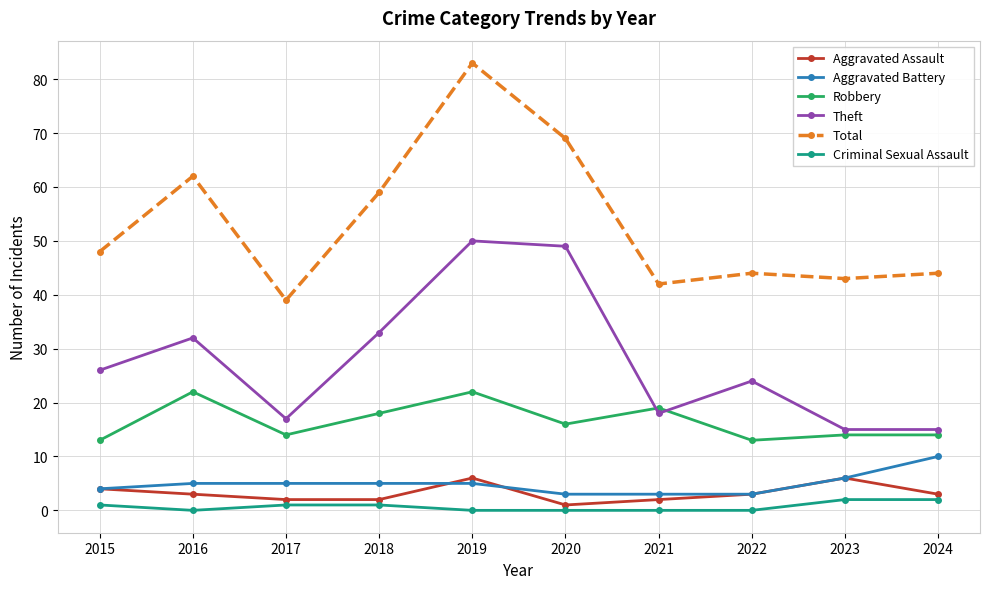

Reading left to right, list all the values displayed in this chart.

Aggravated Assault: 2015=4	2016=3	2017=2	2018=2	2019=6	2020=1	2021=2	2022=3	2023=6	2024=3
Aggravated Battery: 2015=4	2016=5	2017=5	2018=5	2019=5	2020=3	2021=3	2022=3	2023=6	2024=10
Robbery: 2015=13	2016=22	2017=14	2018=18	2019=22	2020=16	2021=19	2022=13	2023=14	2024=14
Theft: 2015=26	2016=32	2017=17	2018=33	2019=50	2020=49	2021=18	2022=24	2023=15	2024=15
Total: 2015=48	2016=62	2017=39	2018=59	2019=83	2020=69	2021=42	2022=44	2023=43	2024=44
Criminal Sexual Assault: 2015=1	2016=0	2017=1	2018=1	2019=0	2020=0	2021=0	2022=0	2023=2	2024=2